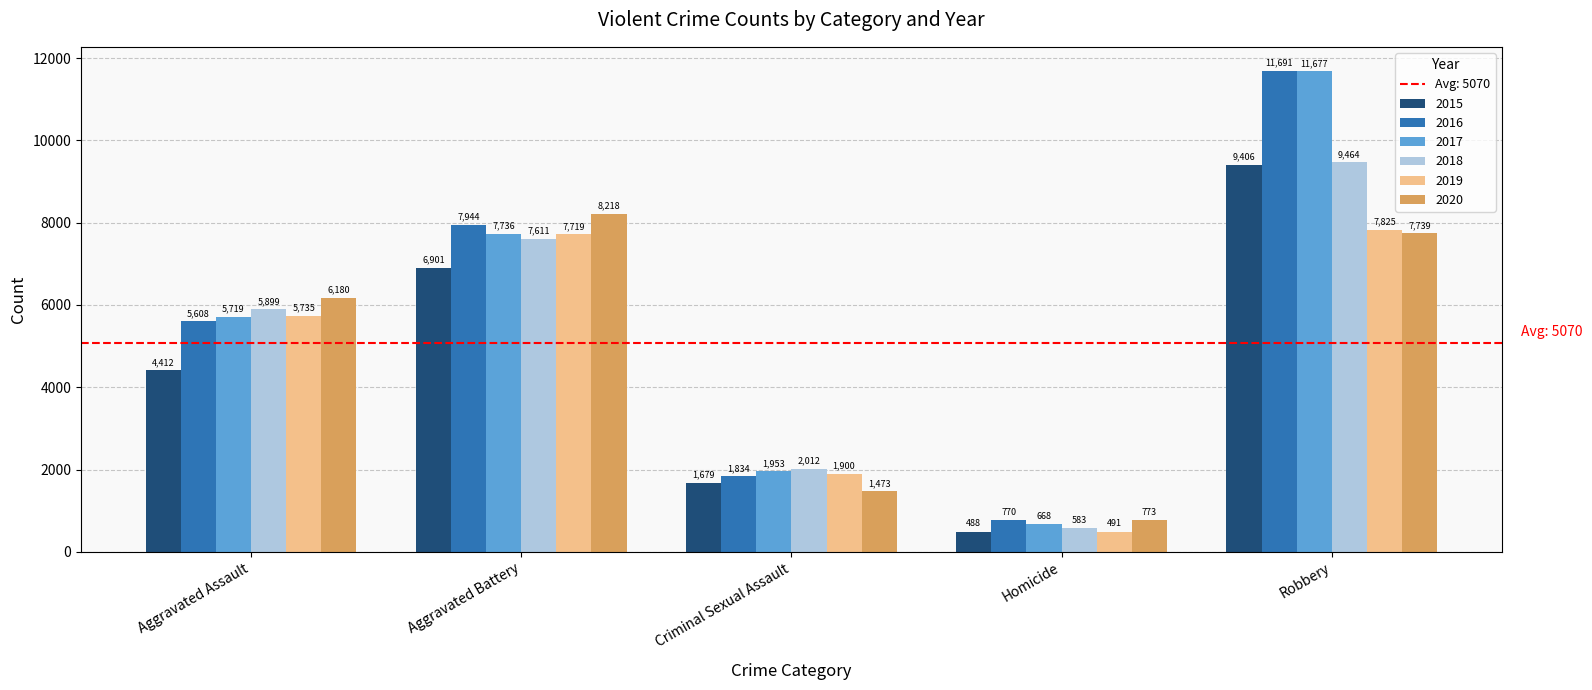

Read the 2016 value at Robbery, to the nearest 10.

11690